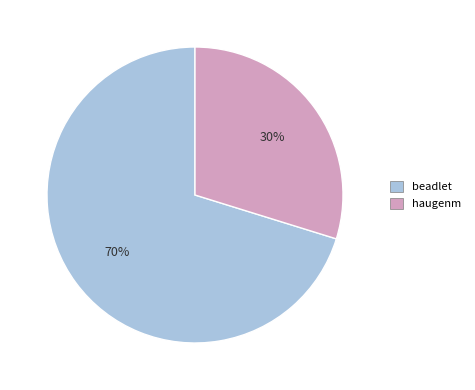

What is the largest slice in the pie chart?

beadlet